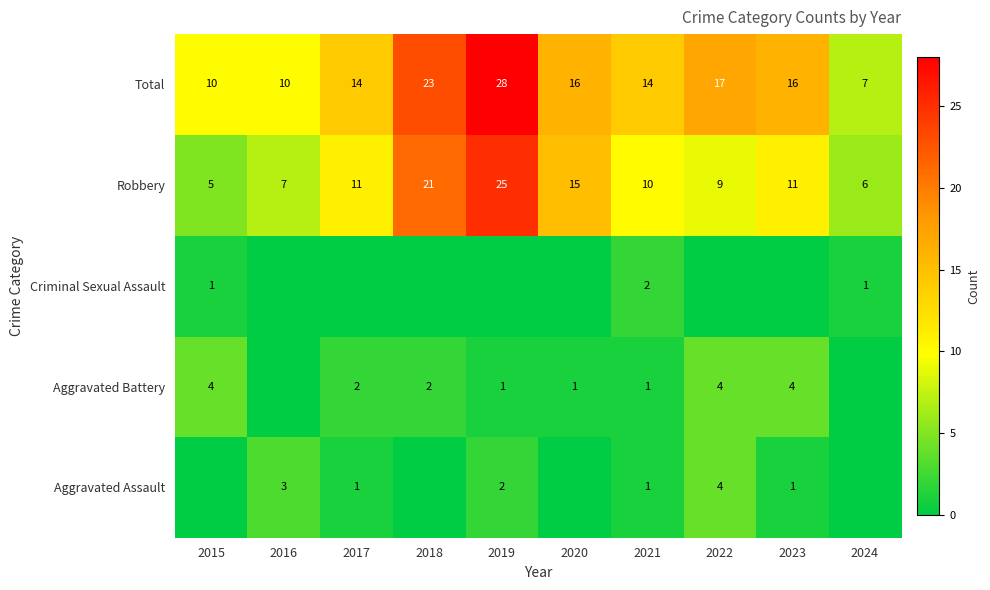

Is the value of Criminal Sexual Assault at 2015 greater than the value of Total at 2021?

No